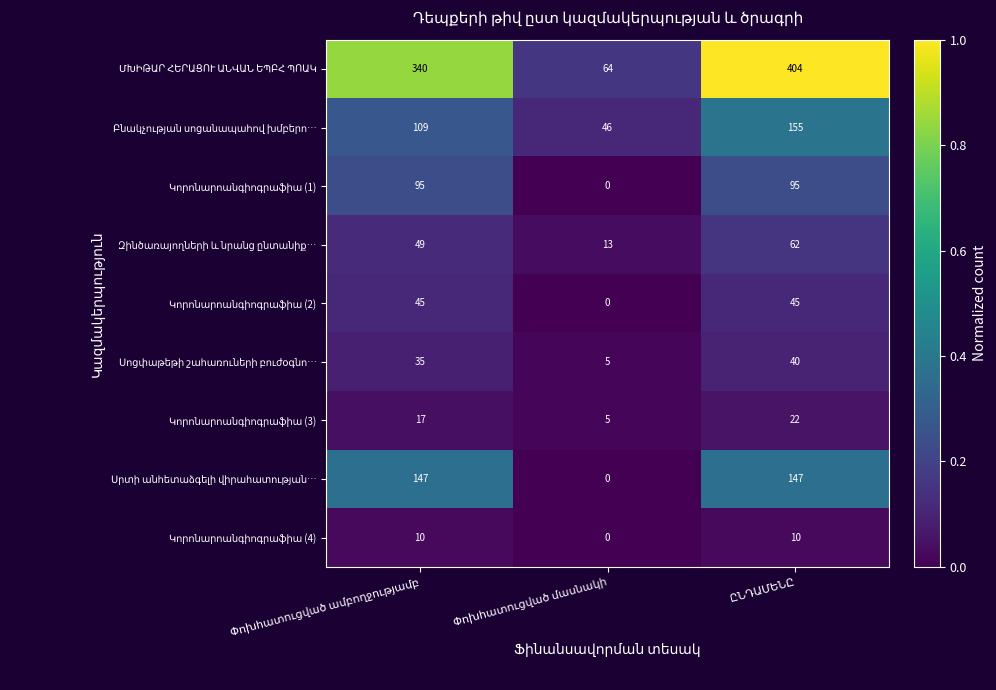

At how many categories does at least one series exceed 8?

3